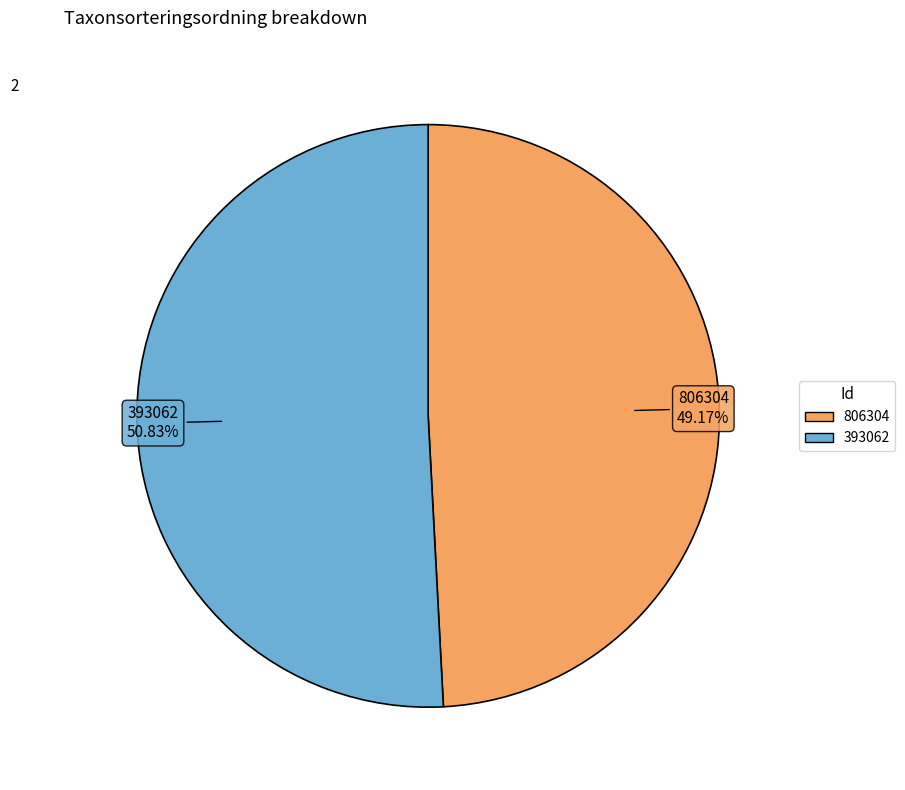

Which category has the biggest portion of the pie?

393062